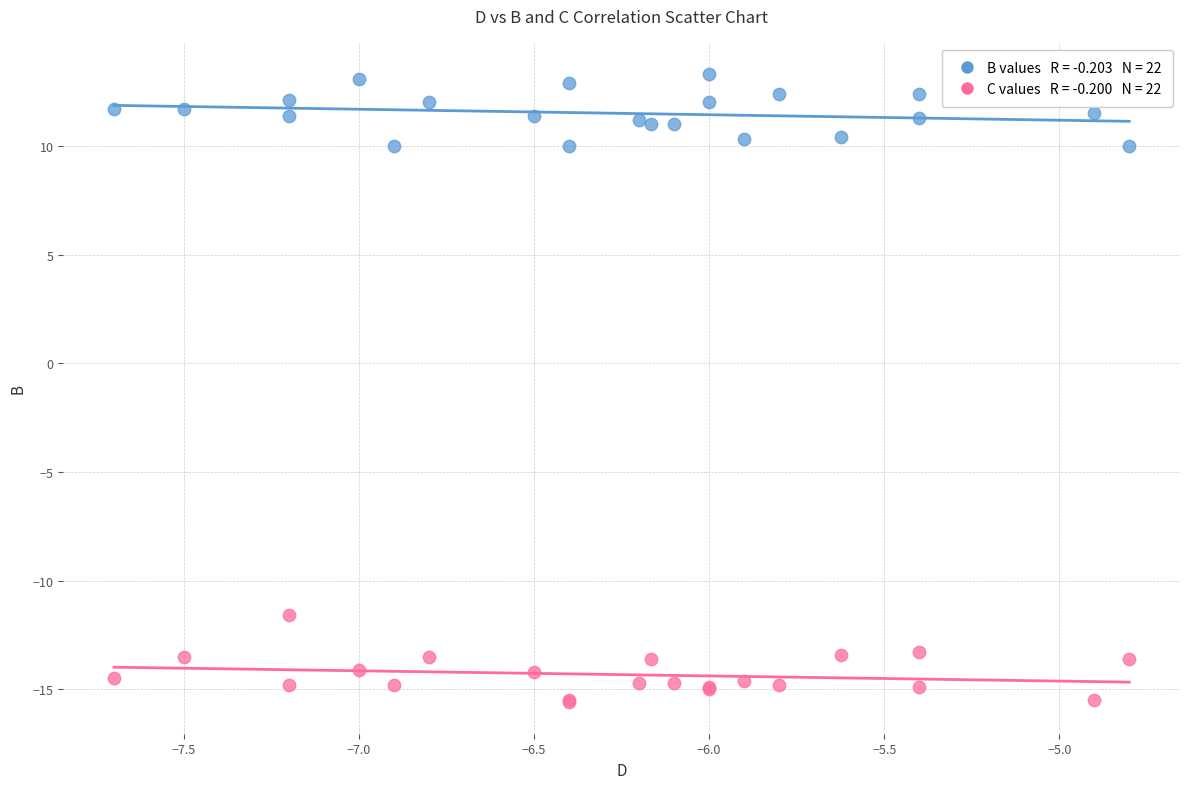

Across all series, what Y value is closest to -1?

-11.6